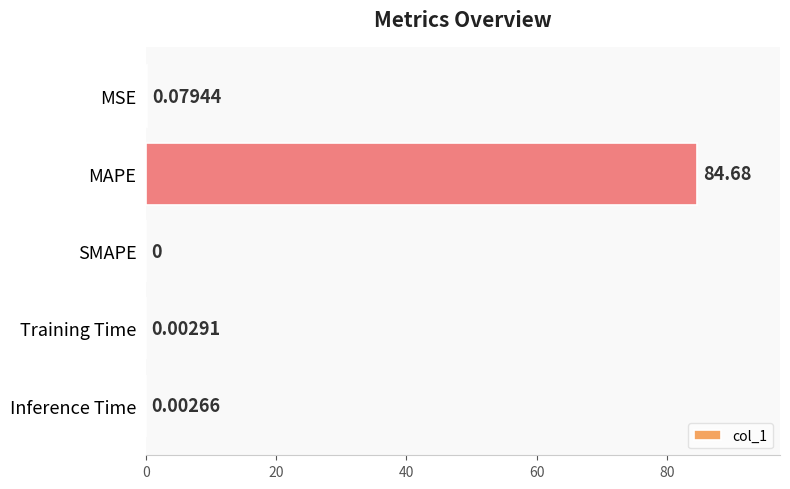

Are the bars grouped side by side (vs. stacked)?

No